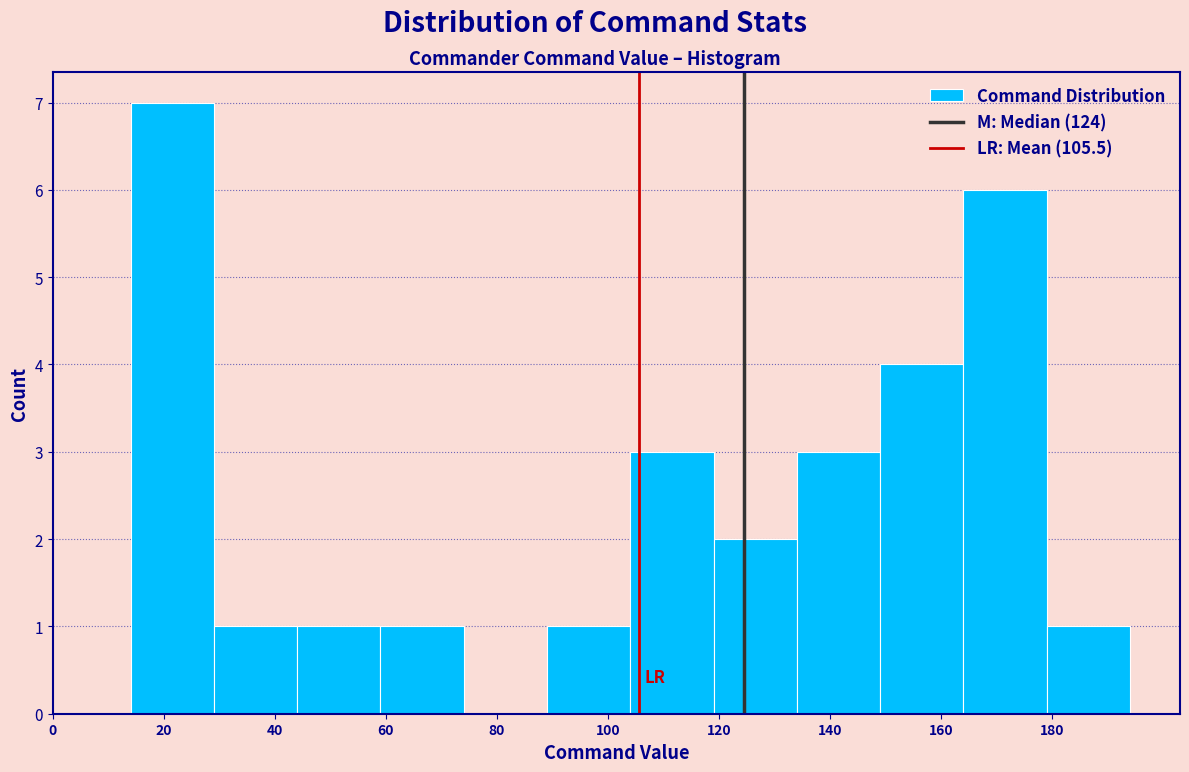

Reading left to right, transcribe this chart: for each bar, give the range it covers on the x-axis and its height. Neither the bar edges nor the heights are printed on the chart, so give them approximately, as read against the axes.

14 to 29: 7
29 to 44: 1
44 to 59: 1
59 to 74: 1
74 to 89: 0
89 to 104: 1
104 to 119: 3
119 to 134: 2
134 to 149: 3
149 to 164: 4
164 to 179: 6
179 to 194: 1